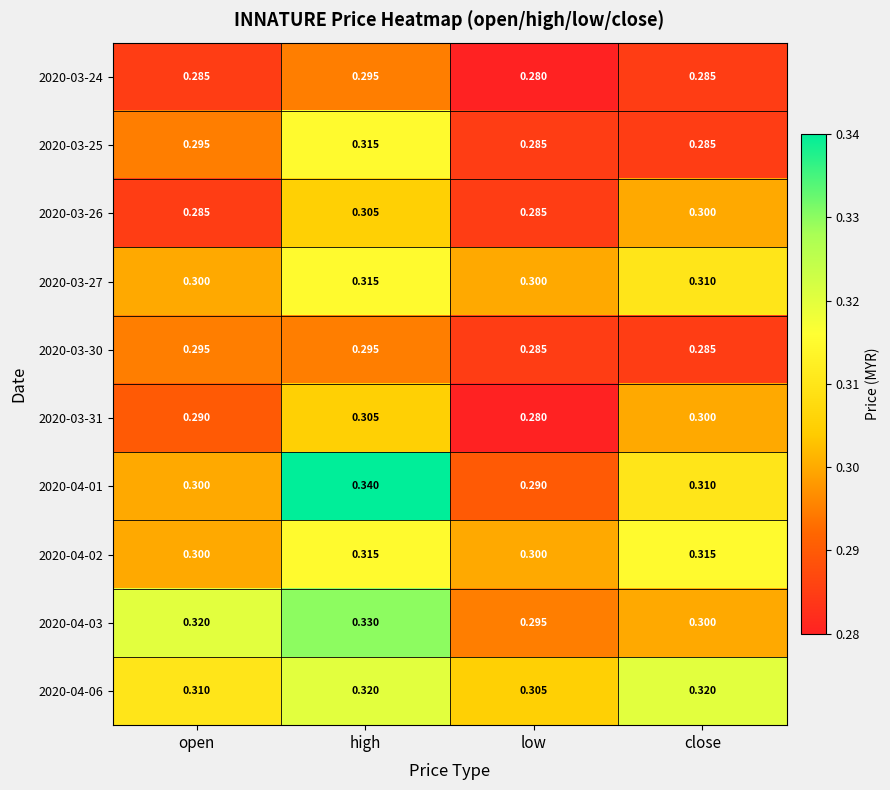

At how many categories does at least one series exceed 0?

4